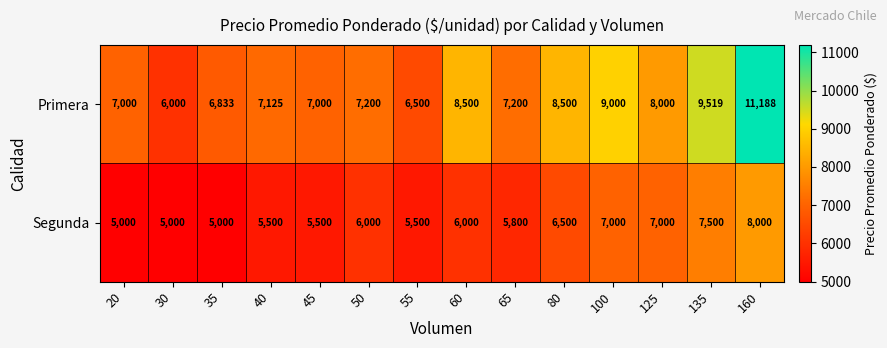

What value does the Segunda series have at 35, to the nearest 100?

5000